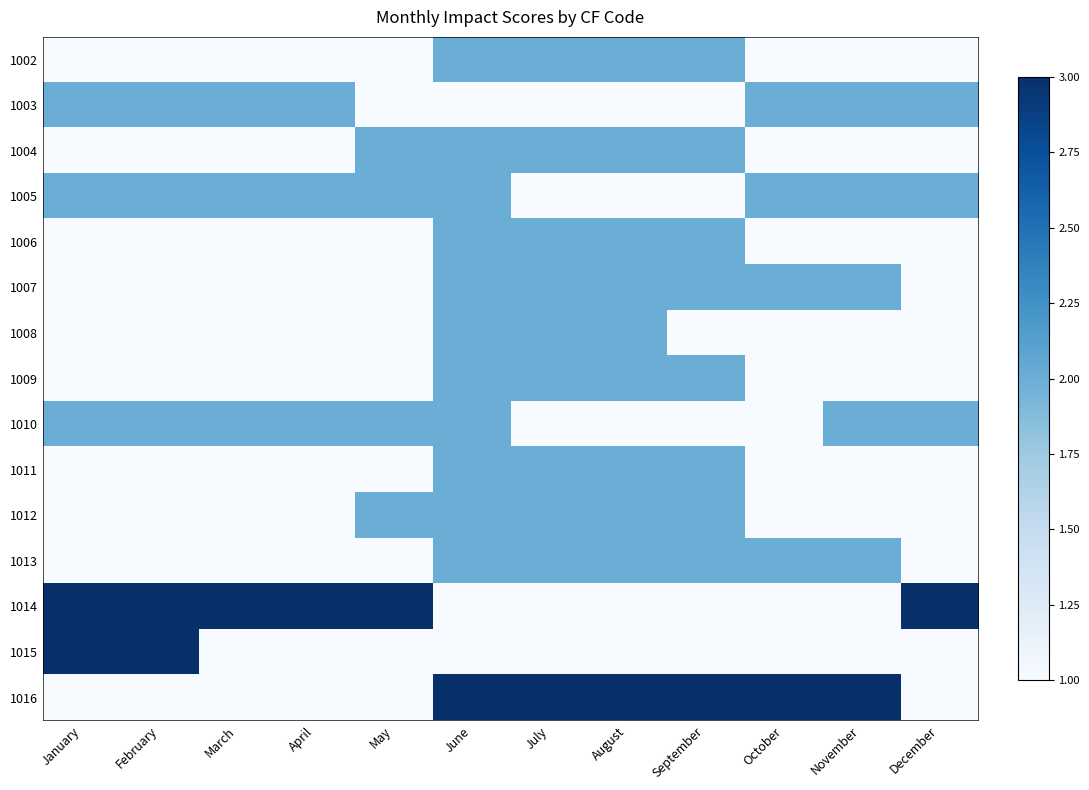

At May, list the series in order from smallest to largest.

1002, 1003, 1006, 1007, 1008, 1009, 1011, 1013, 1015, 1016, 1004, 1005, 1010, 1012, 1014